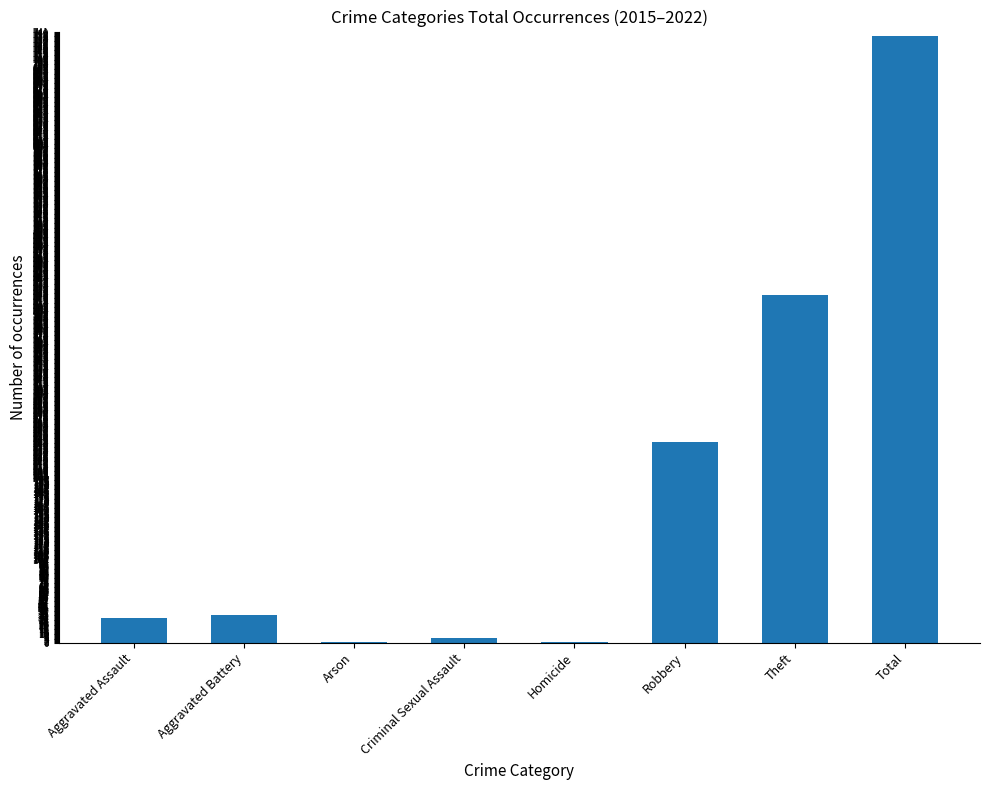

What is the sum of the values at Aggravated Battery and Total?

770